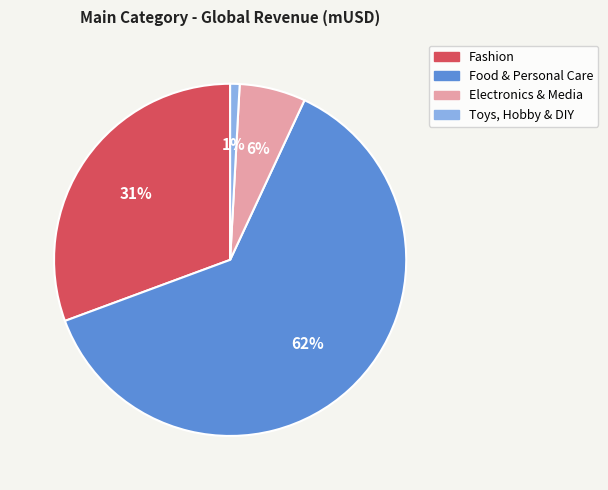

To the nearest percent, what portion does Food & Personal Care represent?

62%